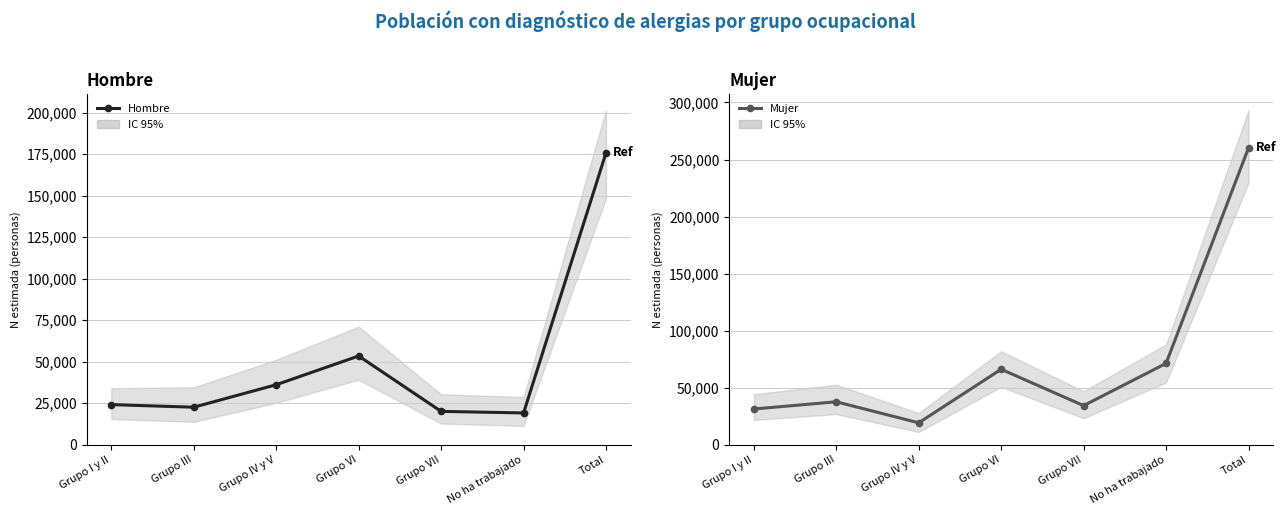

What is the label of the 1st point from the right?

Total